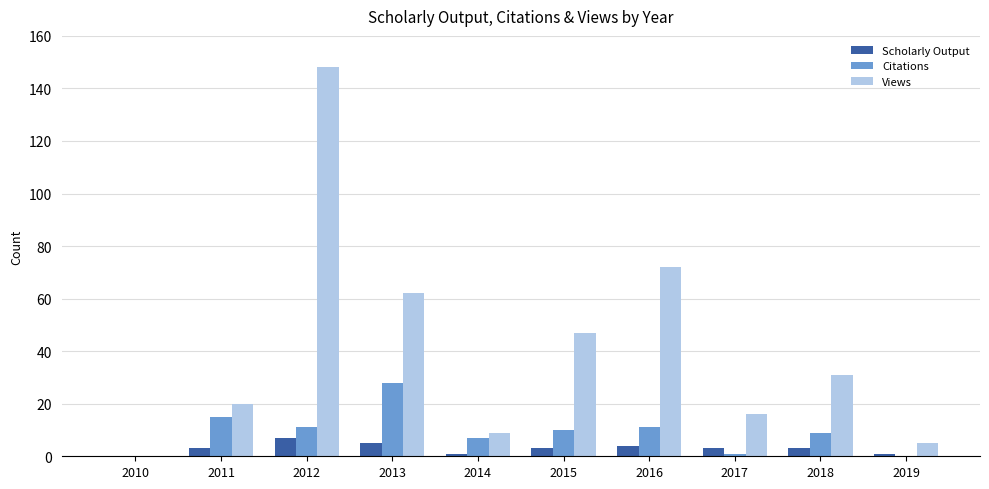

How many series are shown in this chart?

3